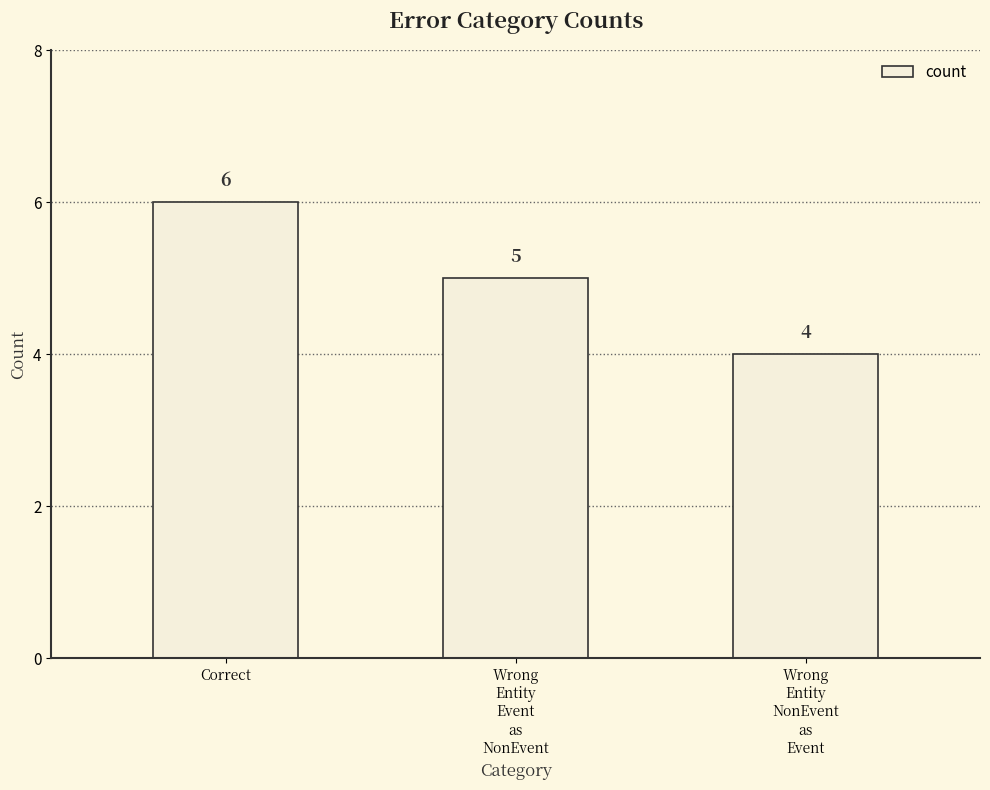

What is the label of the 2nd bar from the right?

Wrong
Entity
Event
as
NonEvent